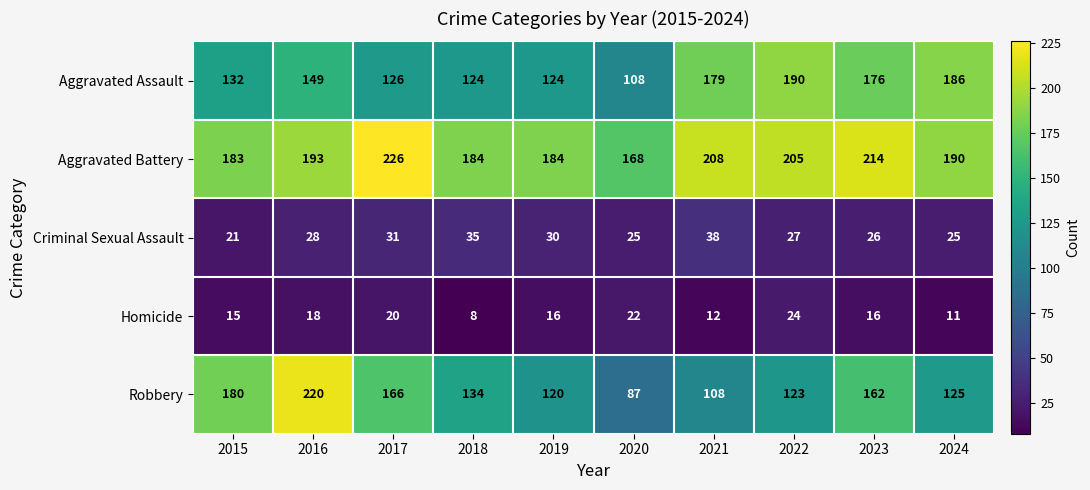

Which series has the largest range (max minus min)?

Robbery